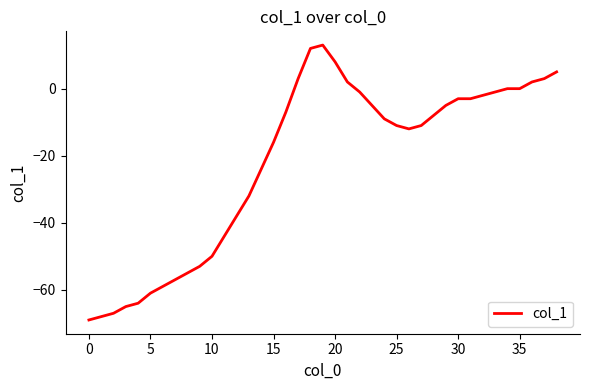

What is the maximum value shown in the chart?

13